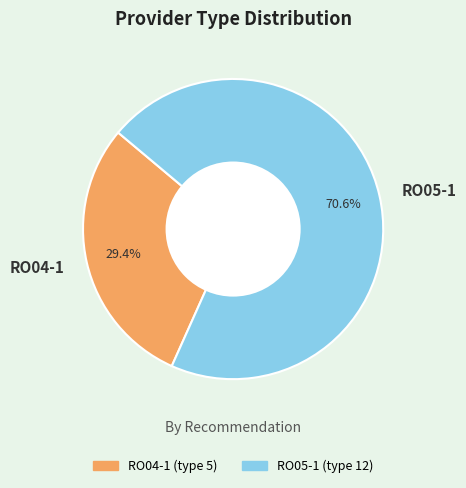

Rank the categories by value from lowest to highest.

RO04-1, RO05-1